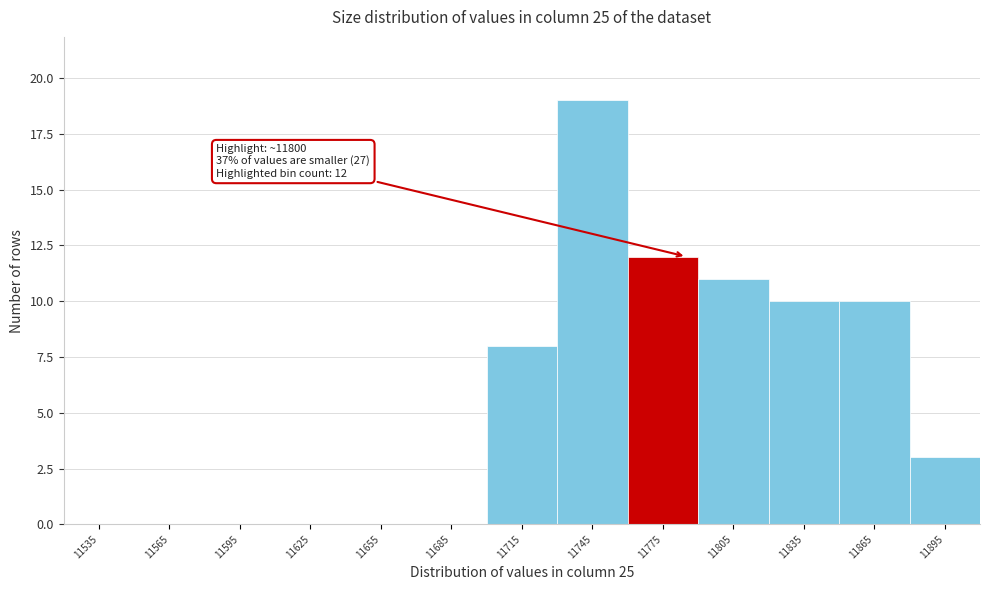

Reading right to left, transcribe all the data shown in this chart.

11895=3	11865=10	11835=10	11805=11	11775=12	11745=19	11715=8	11685=0	11655=0	11625=0	11595=0	11565=0	11535=0